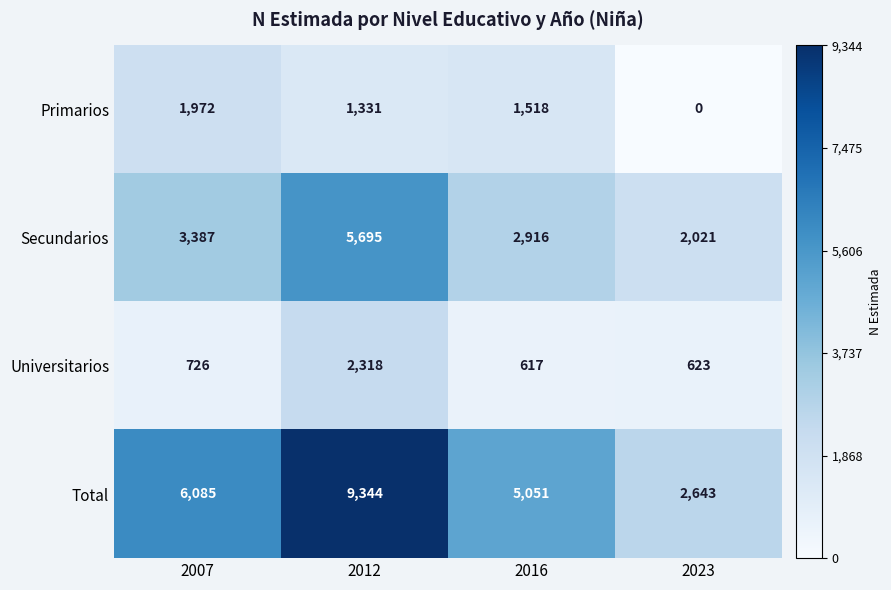

List the labels in order of Secundarios value, largest first.

2012, 2007, 2016, 2023